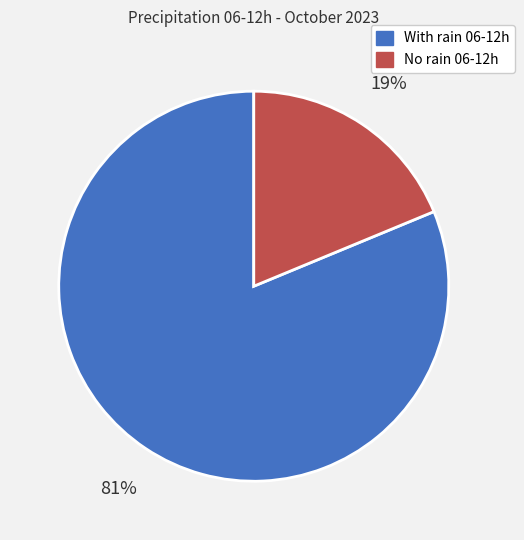

Does any single category account for the majority?

Yes